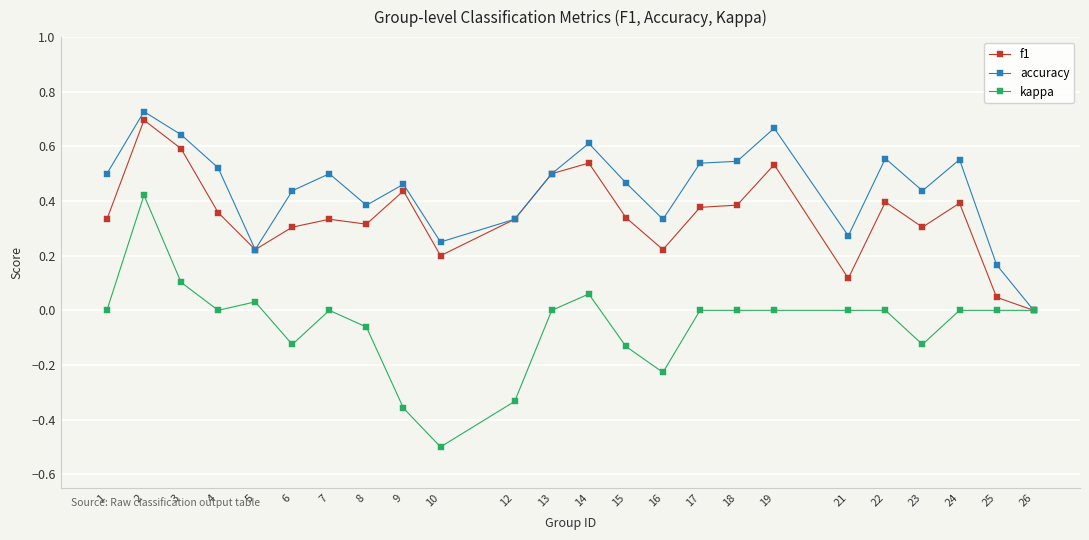

Which series changed the most between 13 and 21?

f1